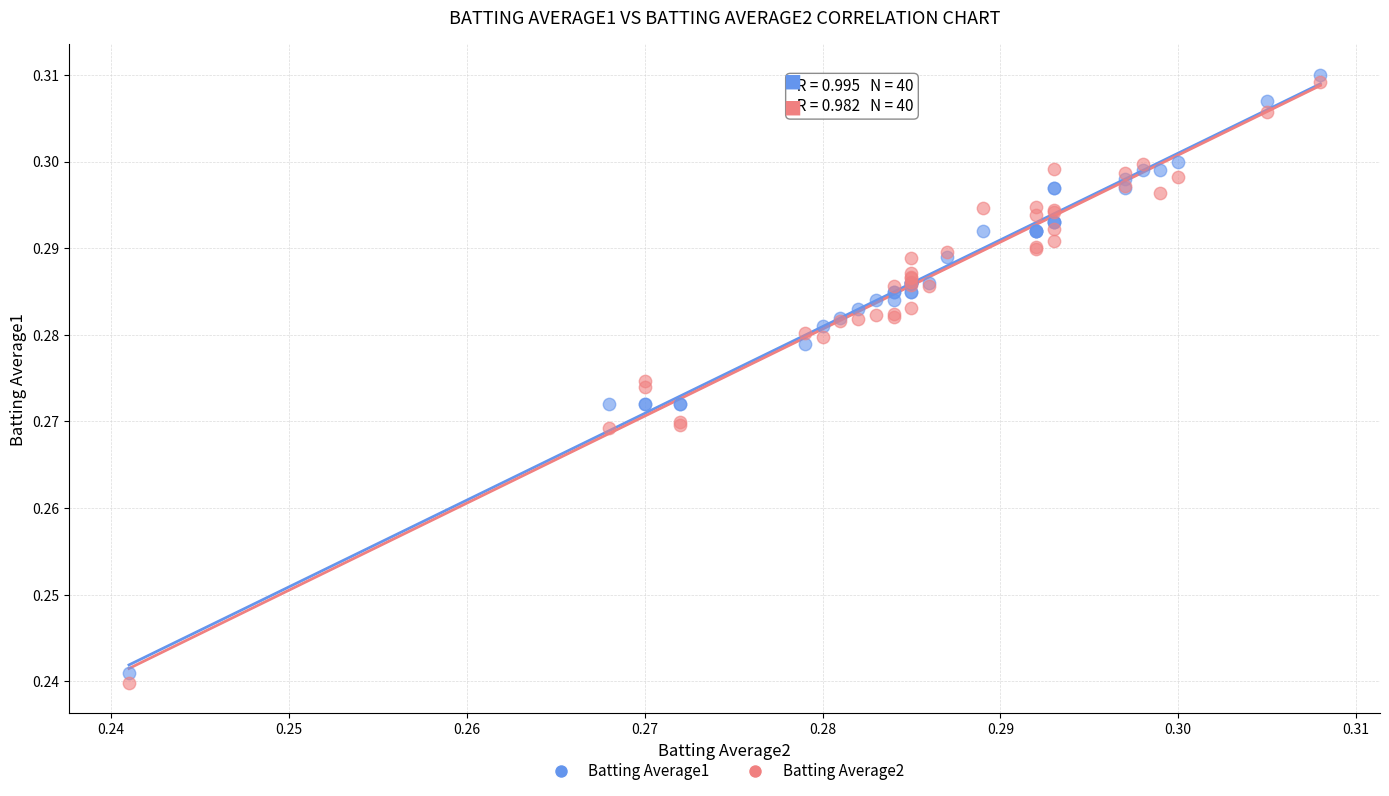

Which series has the largest Y range (max minus min)?

Batting Average2